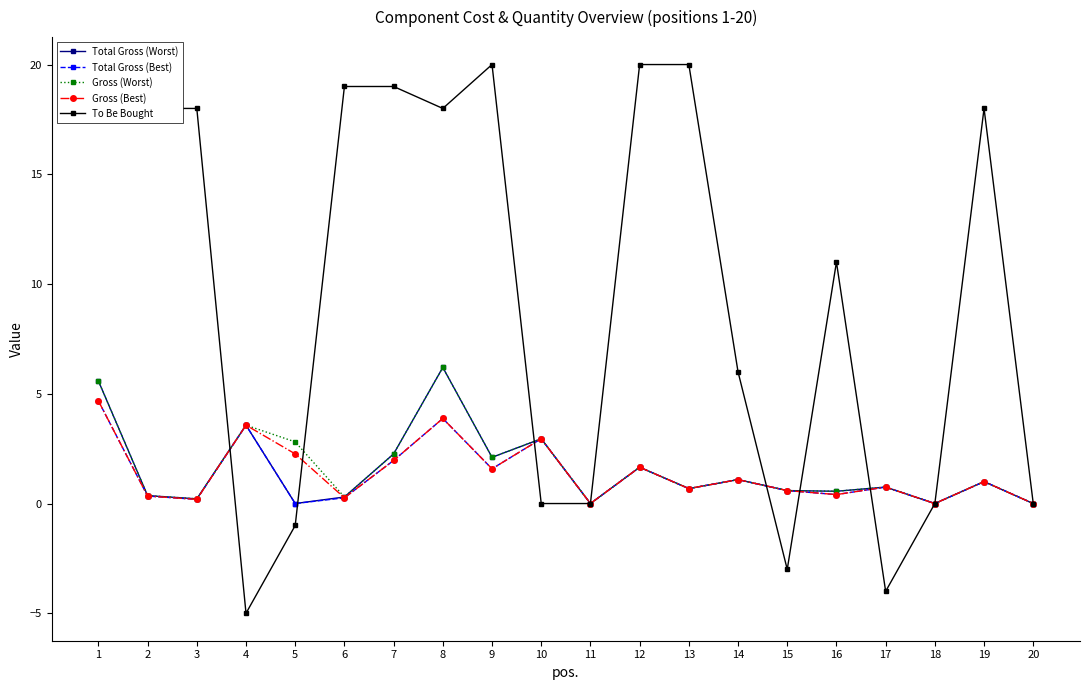

True or false: Gross (Worst) and Gross (Best) intersect in this chart.

False